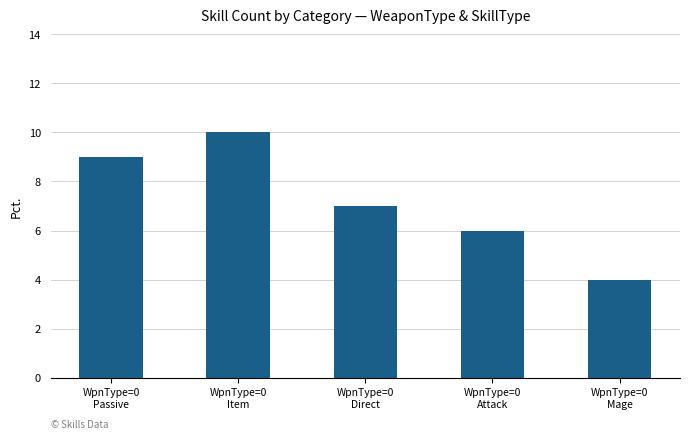

Rank the categories by value from lowest to highest.

WpnType=0
Mage, WpnType=0
Attack, WpnType=0
Direct, WpnType=0
Passive, WpnType=0
Item